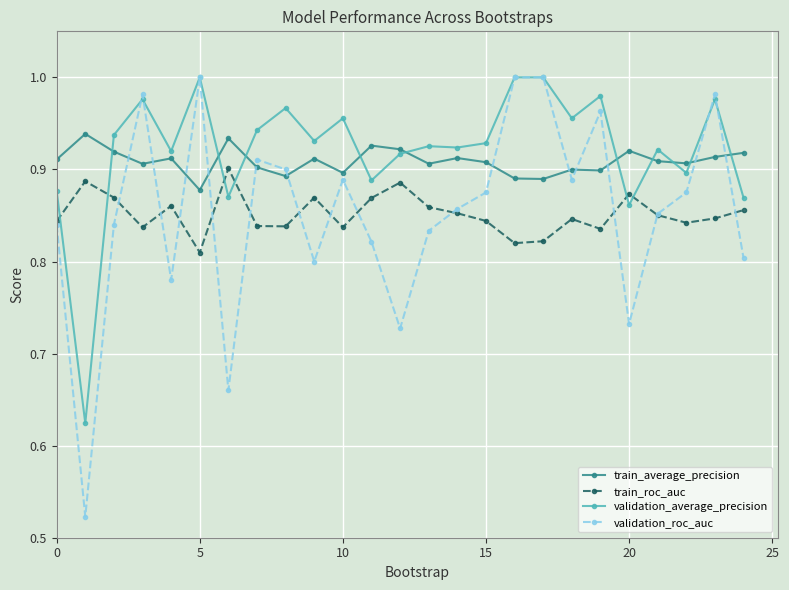

In validation_roc_auc, how many points are lower than both neighbors (excluding endpoints)?

7